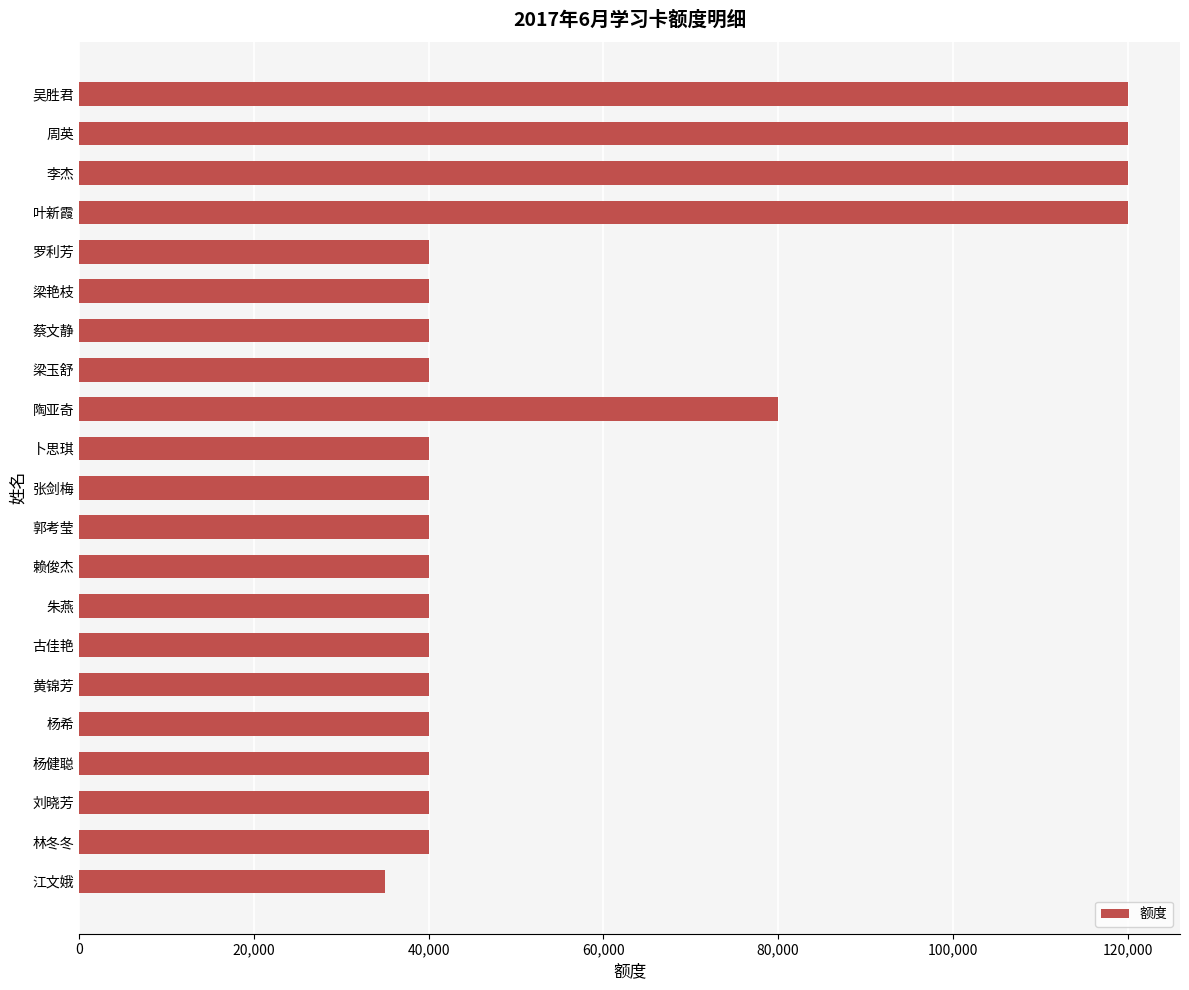

What is the value of the 1st bar from the top?

120000